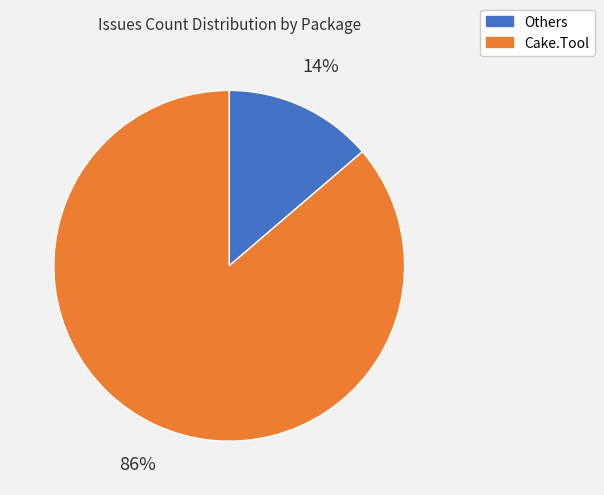

Does any single category account for the majority?

Yes